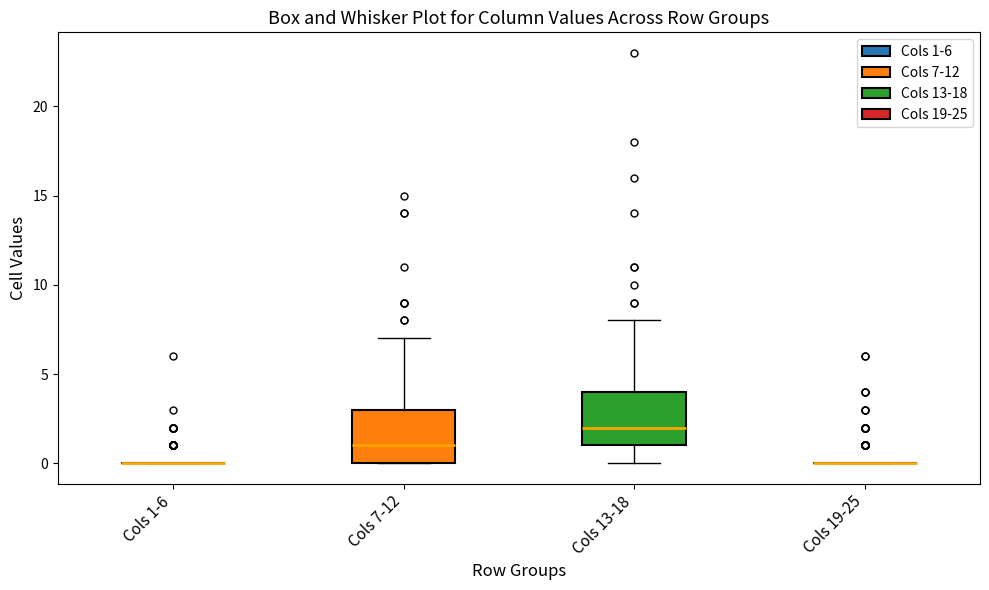

Reading left to right, read every box against the y-axis: the position of its median line, the range the box covers, and the ends of its whiskers. The values are not printed on the chart, so give them approximately, as read against the axis.

Cols 1-6: box collapsed to a line at 0, whiskers 0 to 0
Cols 7-12: median 1, box 0 to 3, whiskers 0 to 7
Cols 13-18: median 2, box 1 to 4, whiskers 0 to 8
Cols 19-25: box collapsed to a line at 0, whiskers 0 to 0